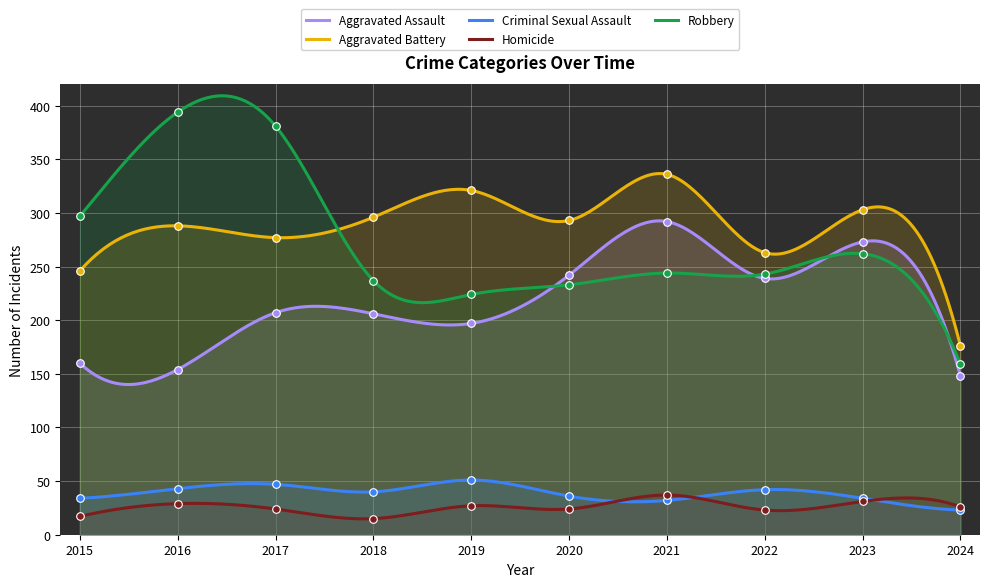

Is the value of Robbery at 2024 greater than the value of Aggravated Battery at 2017?

No